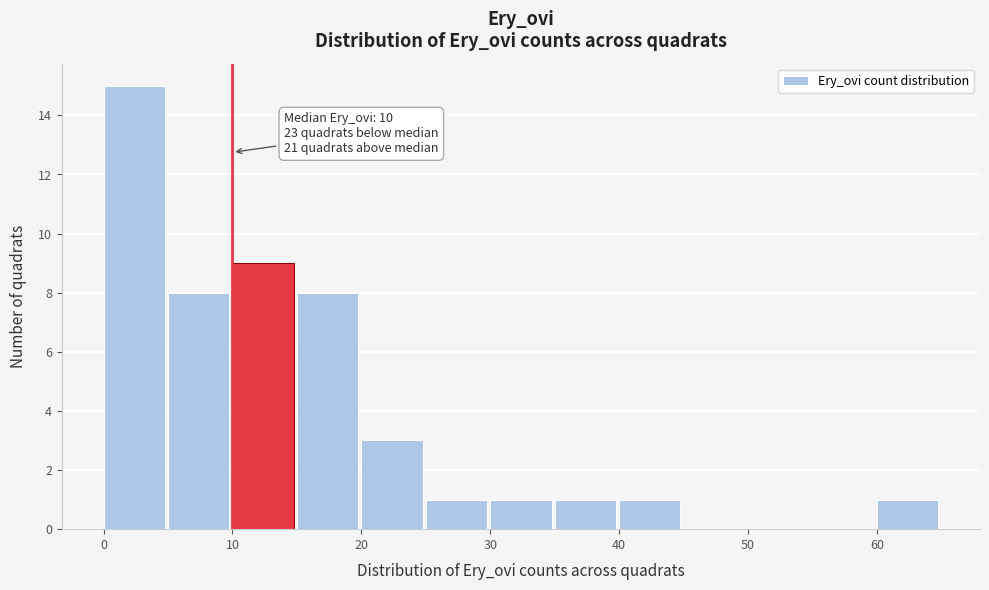

Which range on the x-axis has the tallest bar?

0 to 5